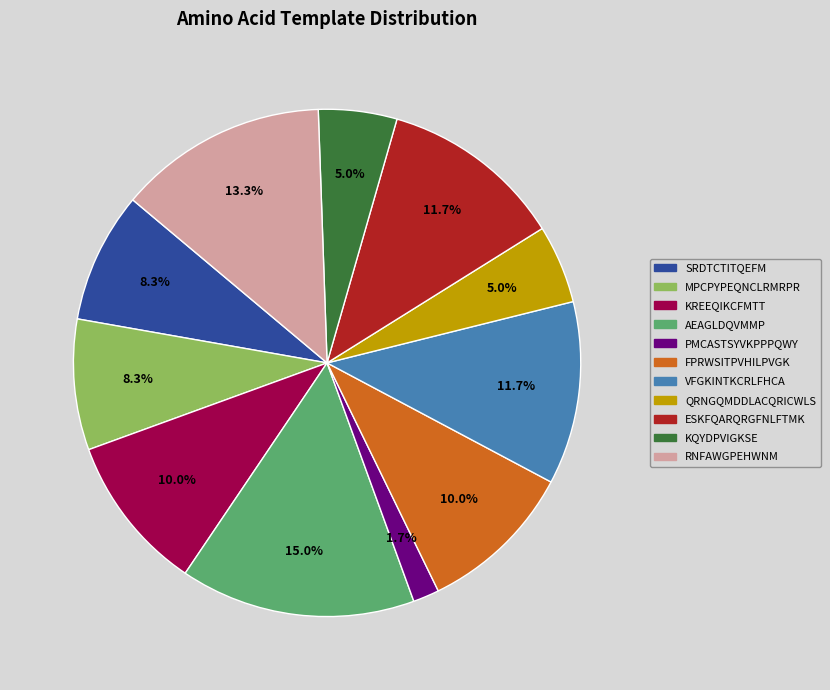

To the nearest percent, what percentage of the pie is QRNGQMDDLACQRICWLS?

5%